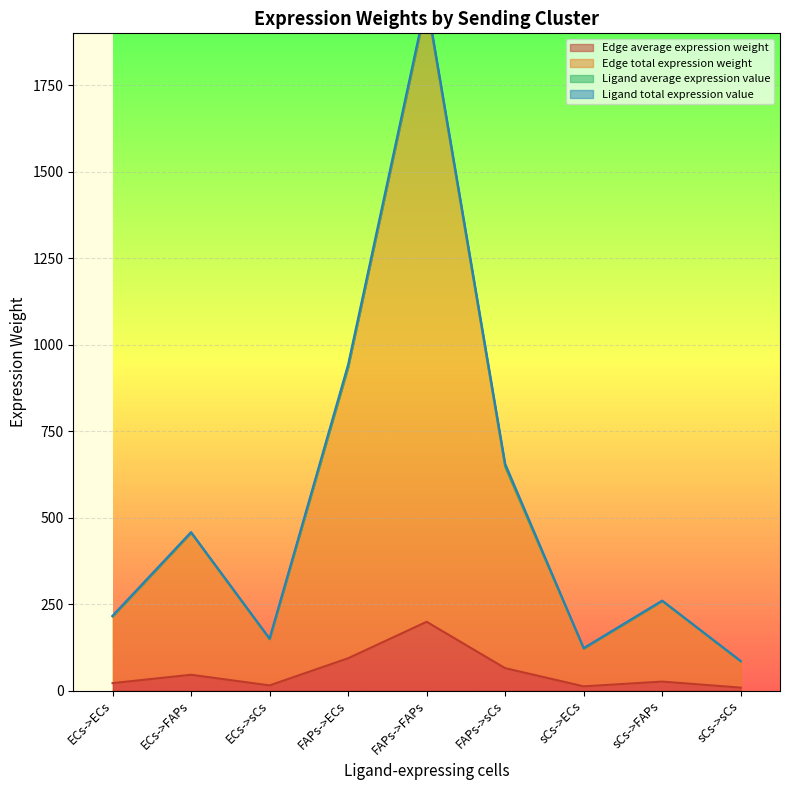

Is it true that Edge average expression weight equals 8.4 at sCs->sCs?

True